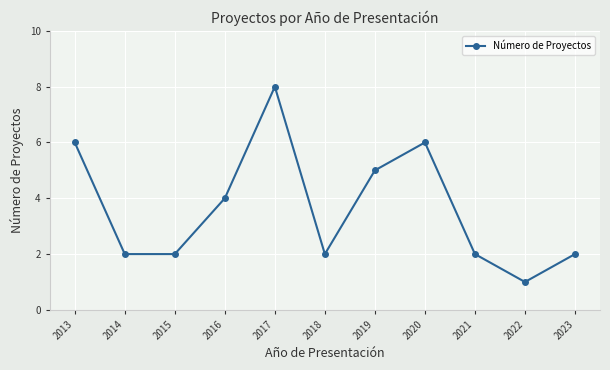

What is the sum of all values?

40